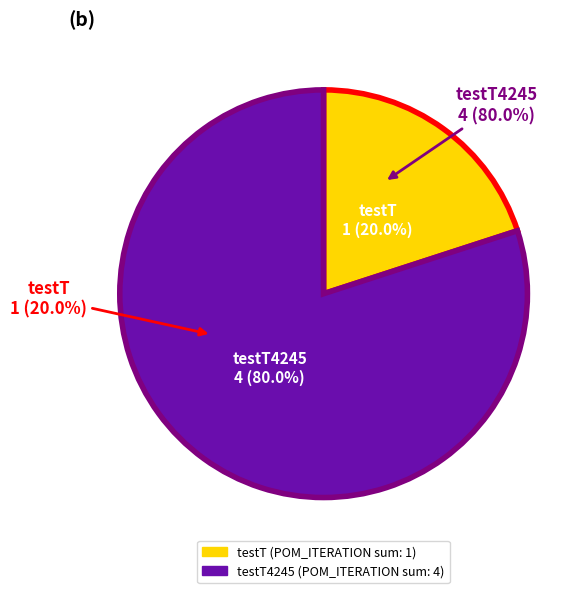

The testT4245 slice represents 70% of the pie. True or false?

False